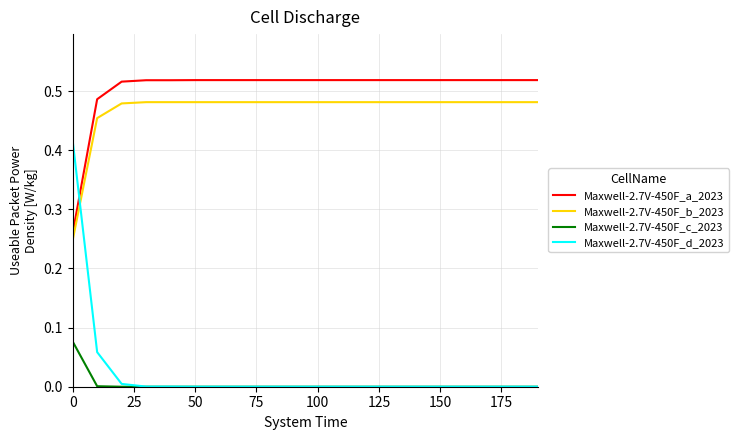

True or false: Maxwell-2.7V-450F_c_2023 and Maxwell-2.7V-450F_a_2023 intersect in this chart.

False